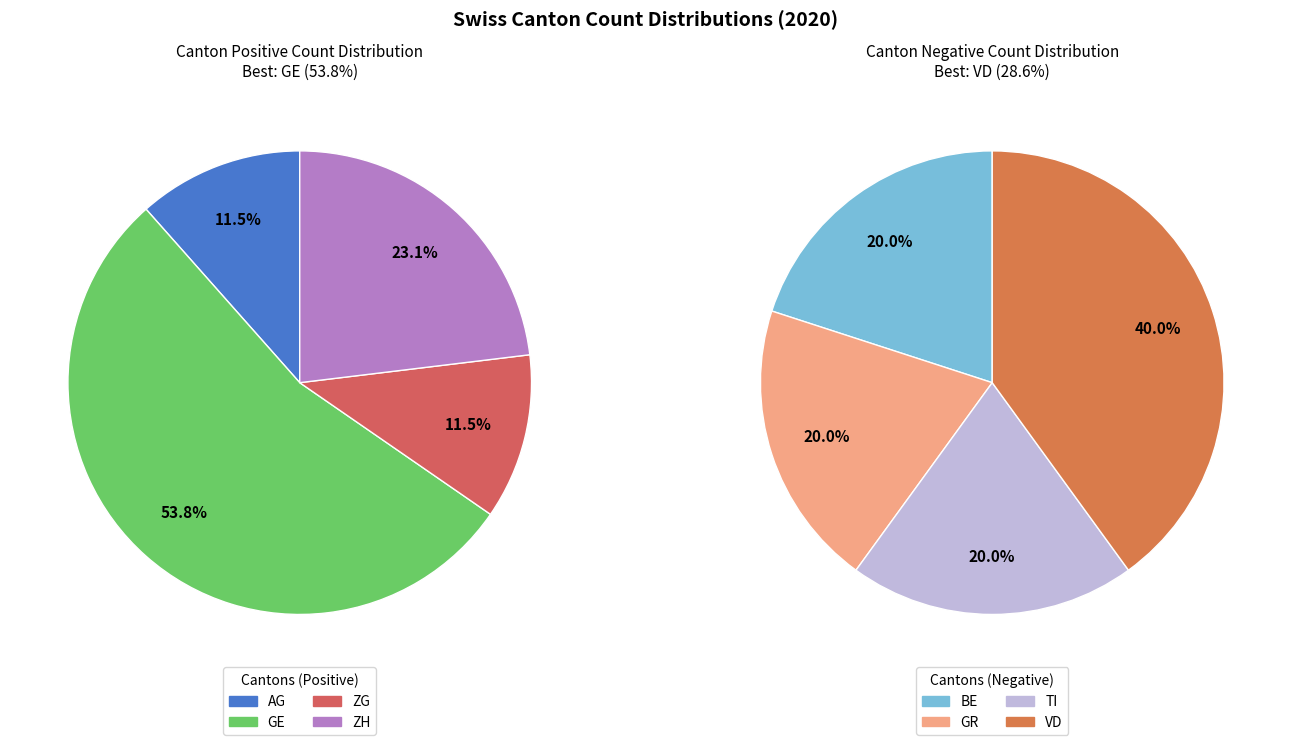

What percentage is the GE slice, to the nearest percent?

54%